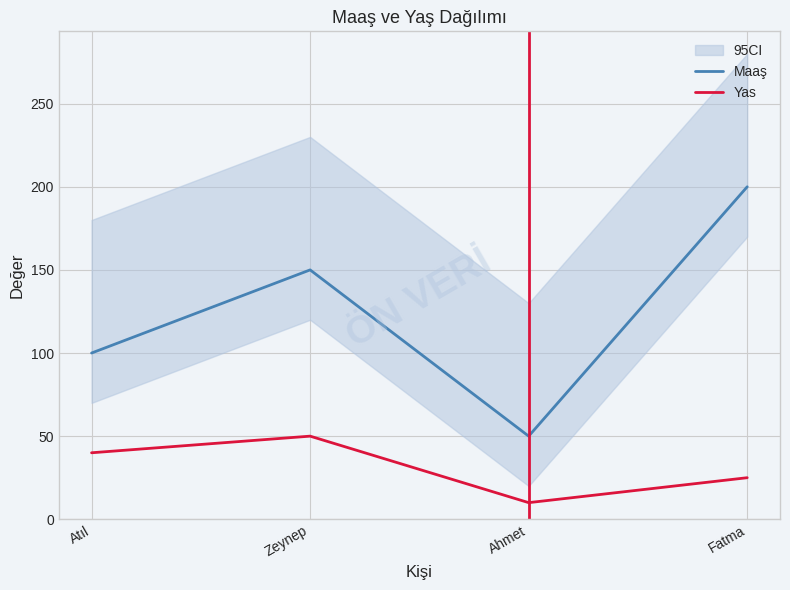

Between Atıl and Fatma, which is larger?

Fatma